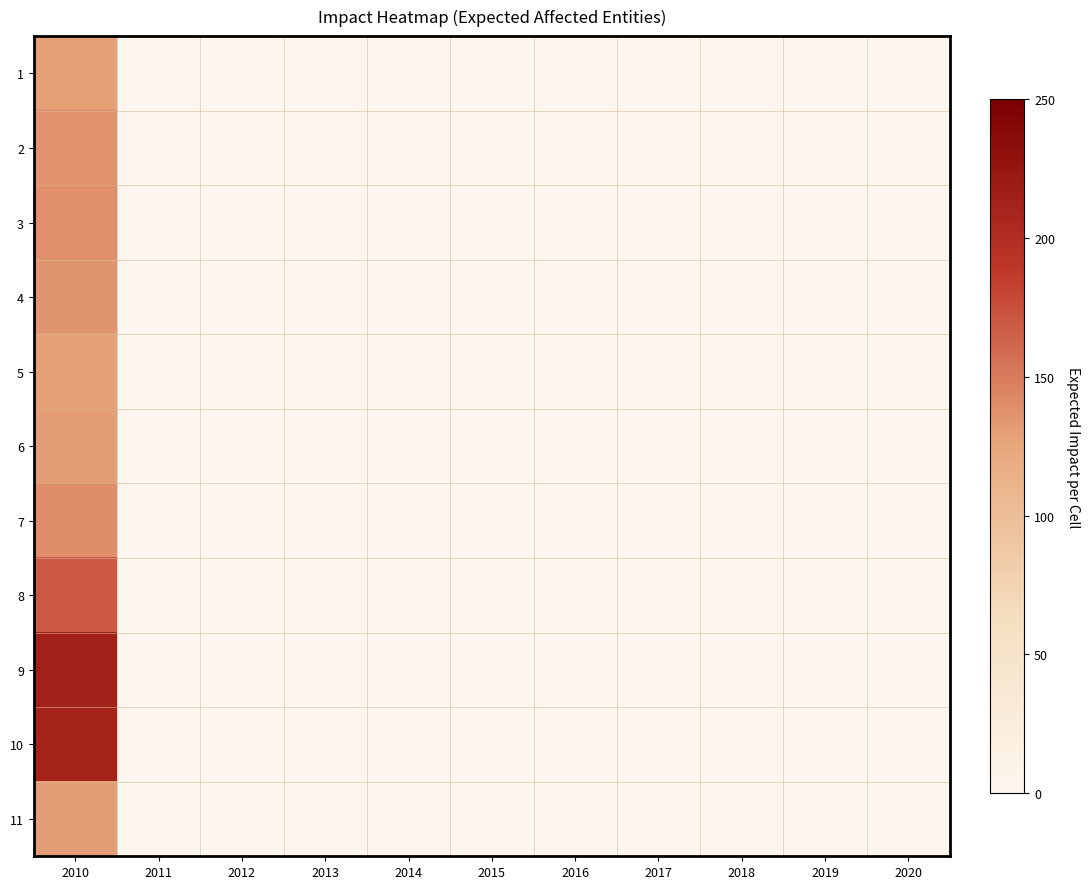

Reading left to right, list all the values displayed in this chart.

1: 2010=129	2011=0	2012=0	2013=0	2014=0	2015=0	2016=0	2017=0	2018=0	2019=0	2020=0
2: 2010=136	2011=0	2012=0	2013=0	2014=0	2015=0	2016=0	2017=0	2018=0	2019=0	2020=0
3: 2010=138	2011=0	2012=0	2013=0	2014=0	2015=0	2016=0	2017=0	2018=0	2019=0	2020=0
4: 2010=135	2011=0	2012=0	2013=0	2014=0	2015=0	2016=0	2017=0	2018=0	2019=0	2020=0
5: 2010=129	2011=0	2012=0	2013=0	2014=0	2015=0	2016=0	2017=0	2018=0	2019=0	2020=0
6: 2010=130	2011=0	2012=0	2013=0	2014=0	2015=0	2016=0	2017=0	2018=0	2019=0	2020=0
7: 2010=139	2011=0	2012=0	2013=0	2014=0	2015=0	2016=0	2017=0	2018=0	2019=0	2020=0
8: 2010=169	2011=0	2012=0	2013=0	2014=0	2015=0	2016=0	2017=0	2018=0	2019=0	2020=0
9: 2010=214	2011=0	2012=0	2013=0	2014=0	2015=0	2016=0	2017=0	2018=0	2019=0	2020=0
10: 2010=210	2011=0	2012=0	2013=0	2014=0	2015=0	2016=0	2017=0	2018=0	2019=0	2020=0
11: 2010=130	2011=0	2012=0	2013=0	2014=0	2015=0	2016=0	2017=0	2018=0	2019=0	2020=0